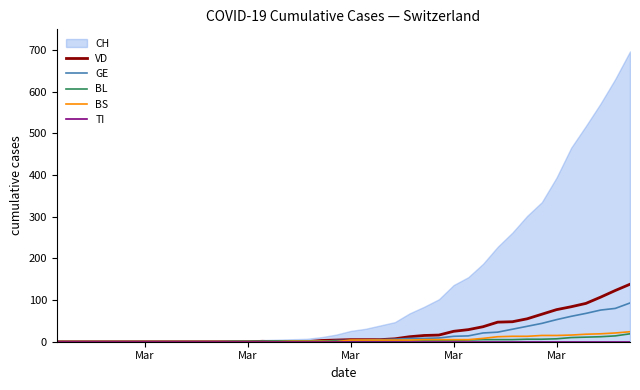

What is the difference between the maximum and second lowest values in the BL series?

19